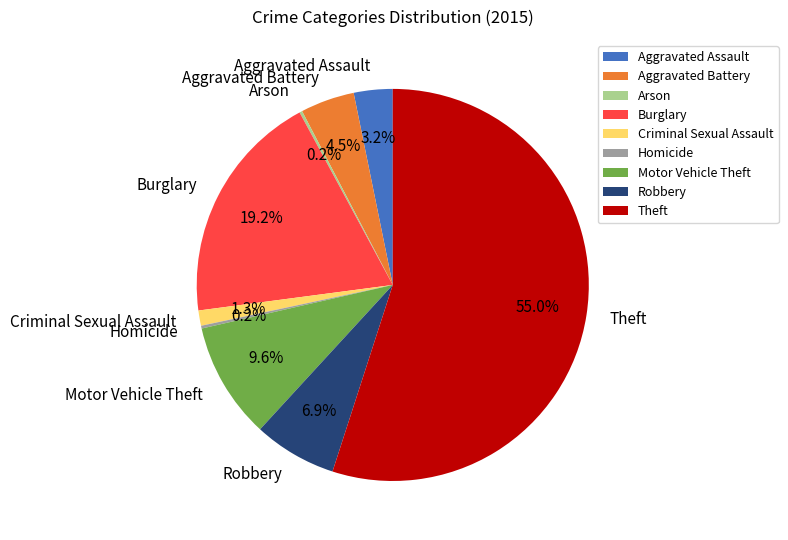

Does Theft account for over 50% of the chart?

Yes